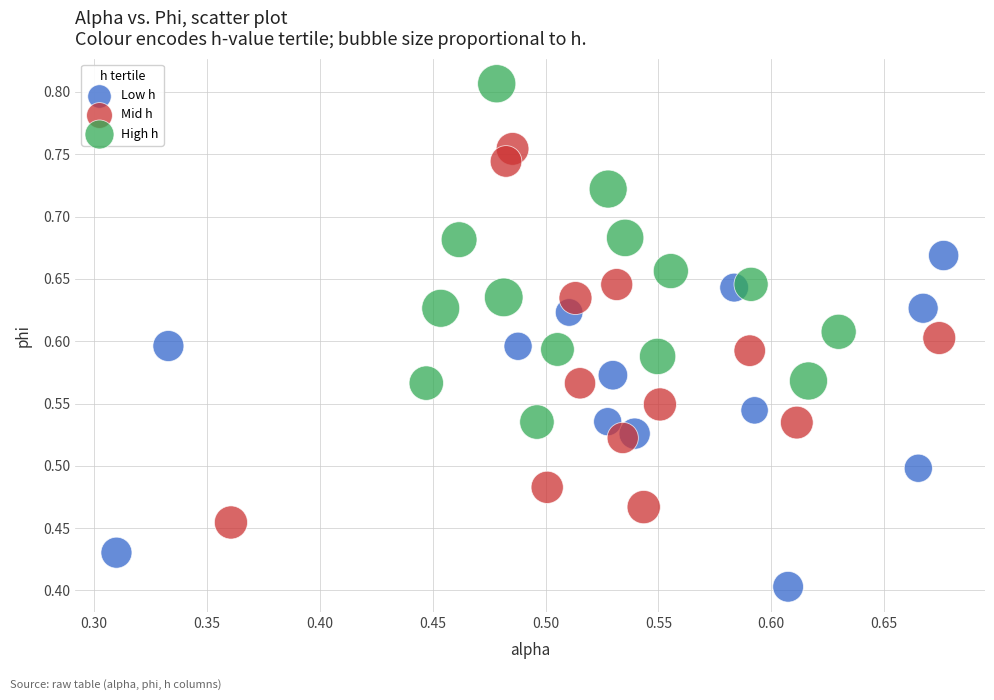

Which series reaches the maximum Y coordinate?

High h